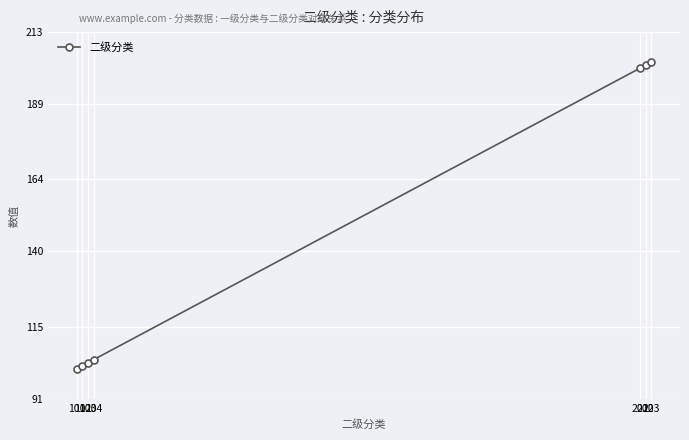

Reading left to right, what are all the values shown in this chart?

101	102	103	104	201	202	203